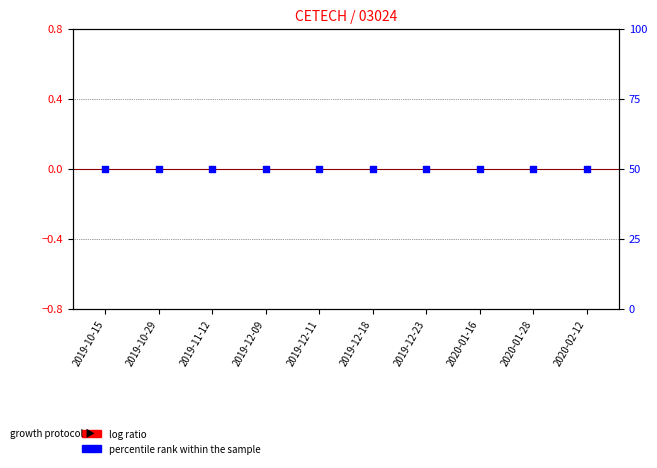

At which category is the sum across all series the highest?

2019-10-15